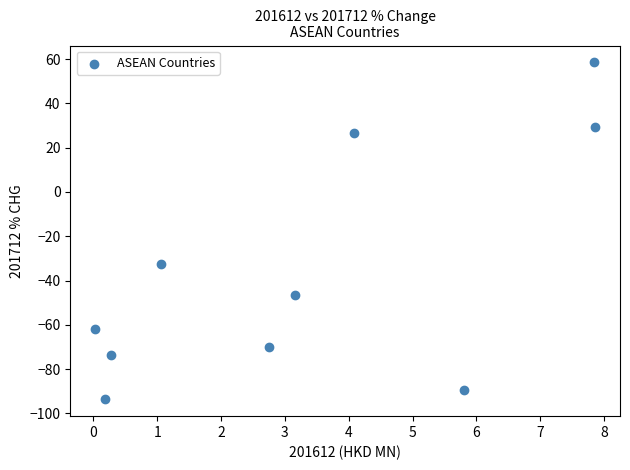

What is the average X value?

3.3